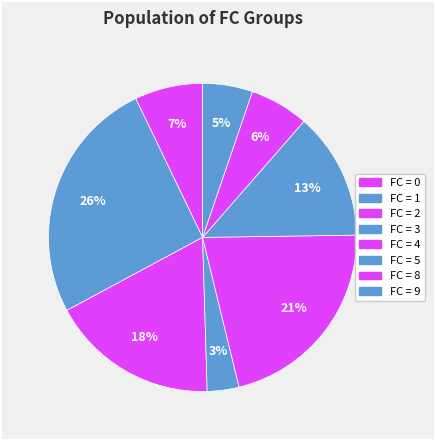

Which category has the smallest portion of the pie?

FC_3